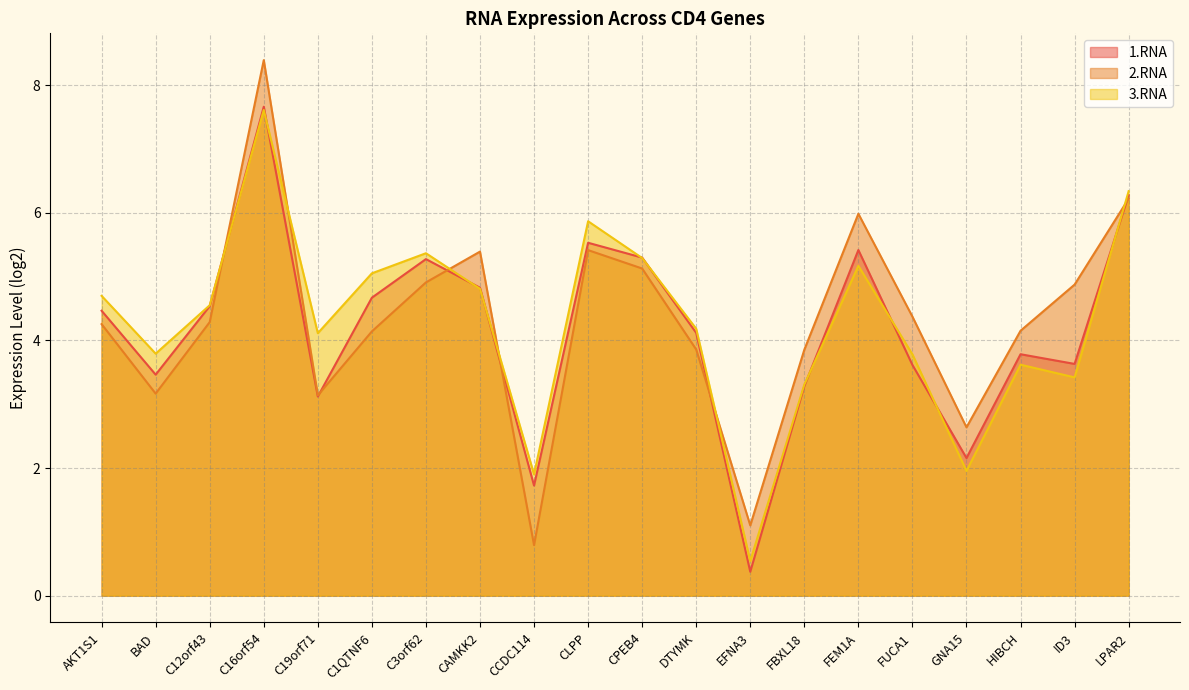

The 1.RNA series shows 5.3 at C3orf62. True or false?

True